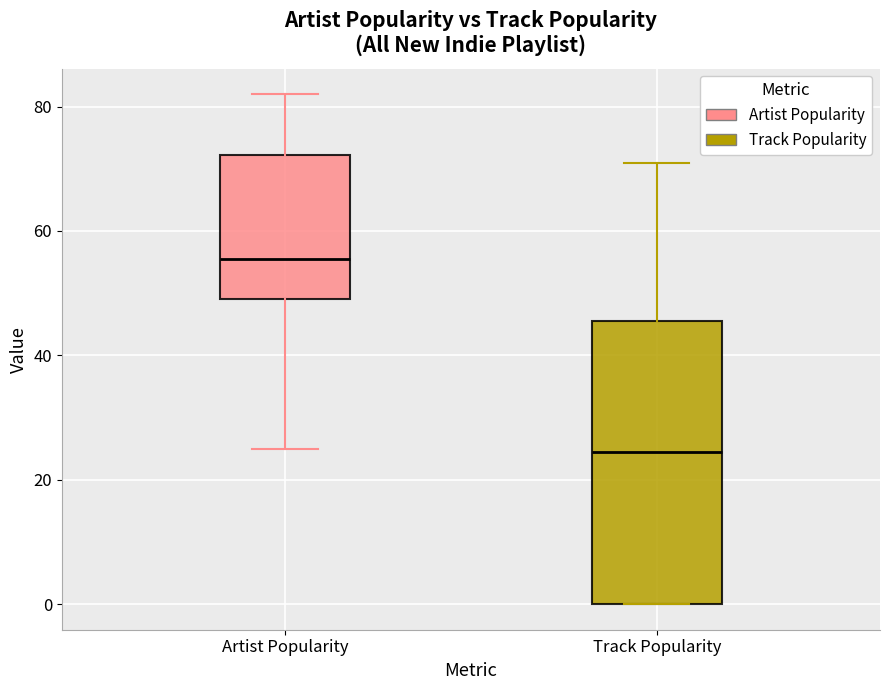

Reading left to right, transcribe this box plot: for each box, give where its median line is, the range the box spans, and where its two whiskers end, as read against the y-axis. The values are not printed on the chart, so give them approximately, as read against the axis.

Artist Popularity: median 56, box 50 to 72, whiskers 26 to 82
Track Popularity: median 24, box 0 to 46, whiskers 0 to 72